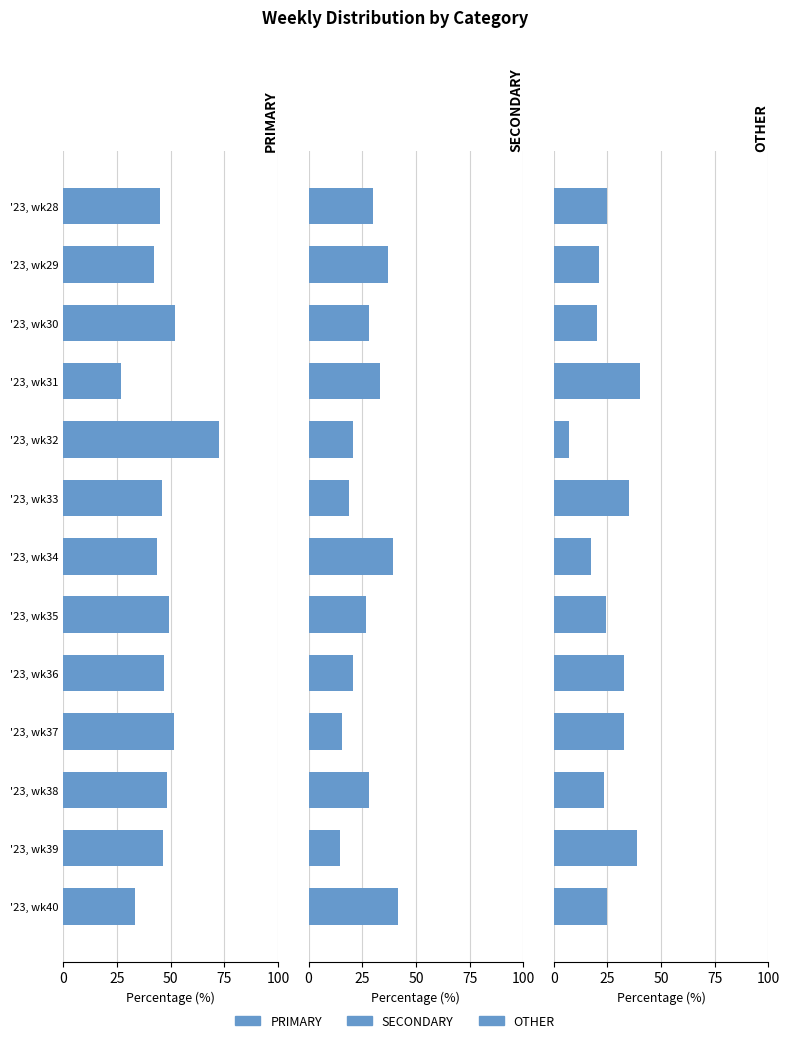

True or false: OTHER has a value of 35.1 at '23, wk33.

True